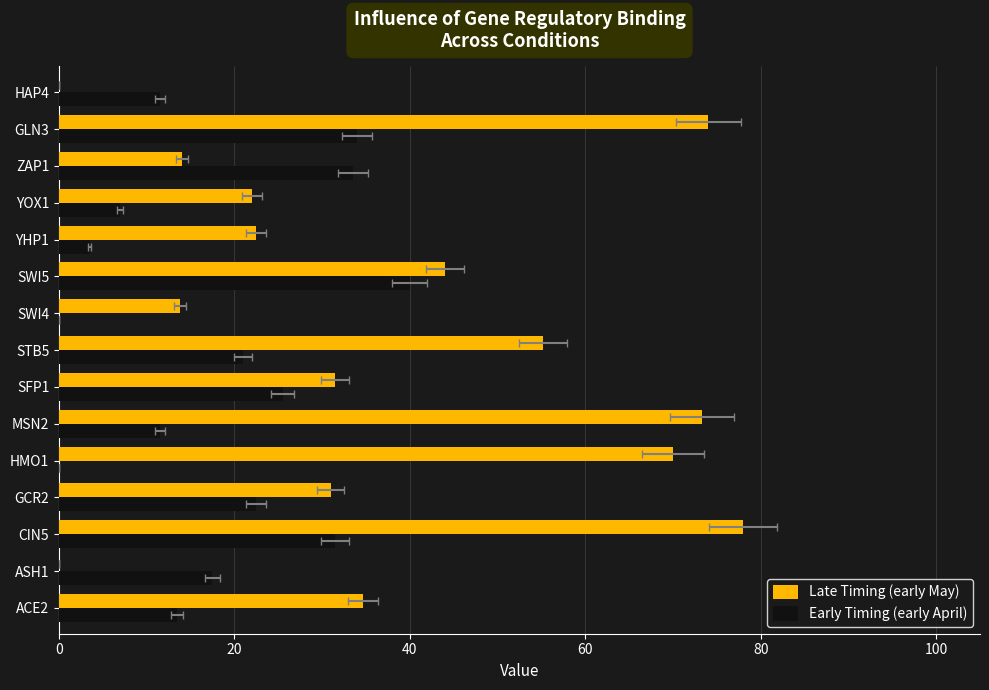

What position from the left is YHP1?

11